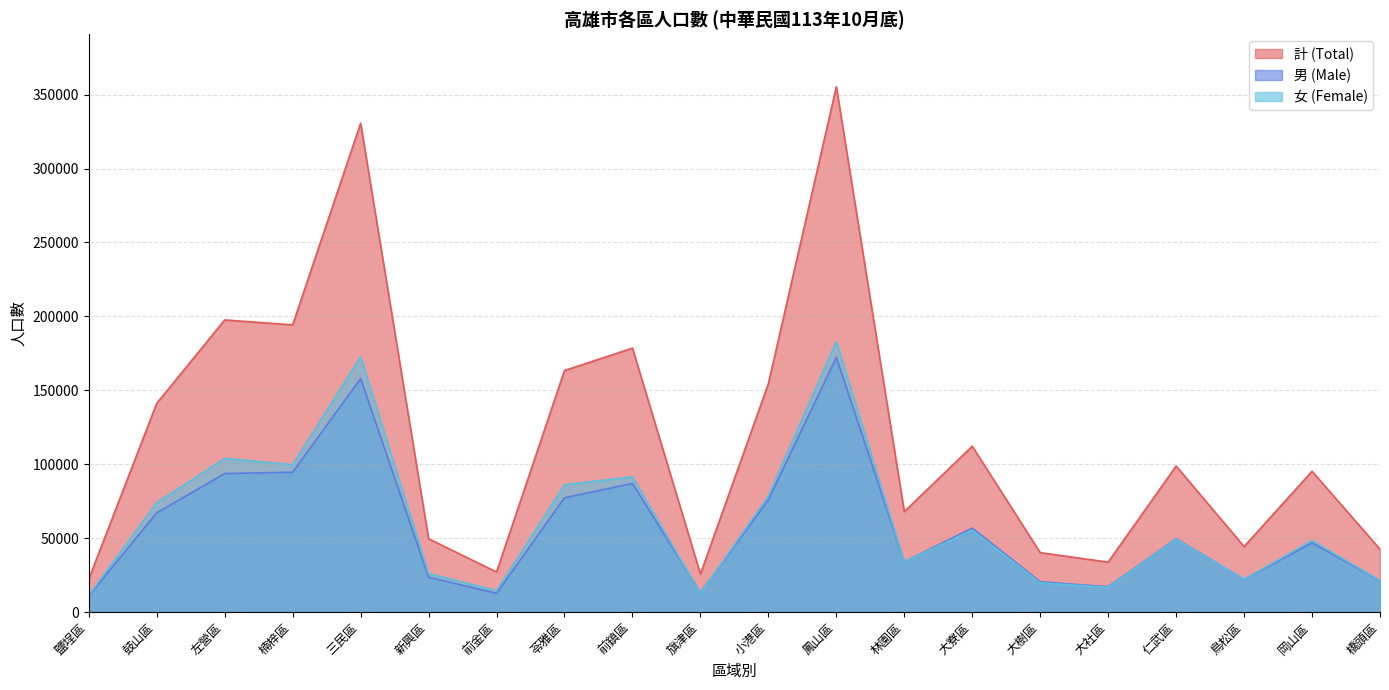

What is the difference between the 計 (Total) values at 橋頭區 and 鼓山區?

98715